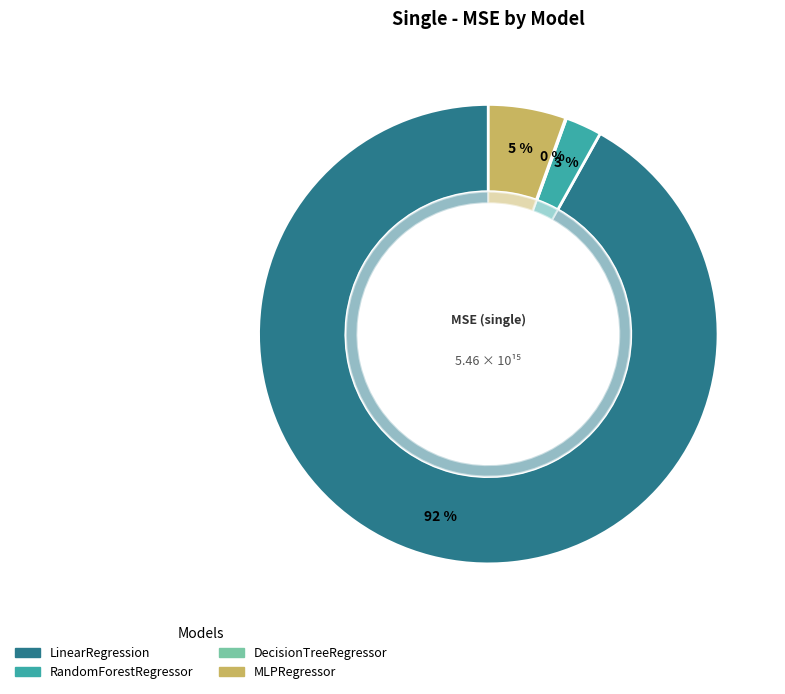

How many slices are in this pie chart?

4